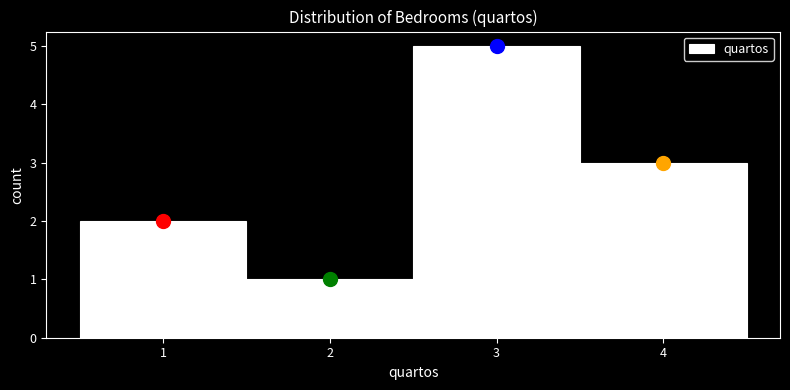

How tall is the bar that spans 3.5 to 4.5 on the x-axis? The values are not printed on the chart, so give them approximately, as read against the axis.

3